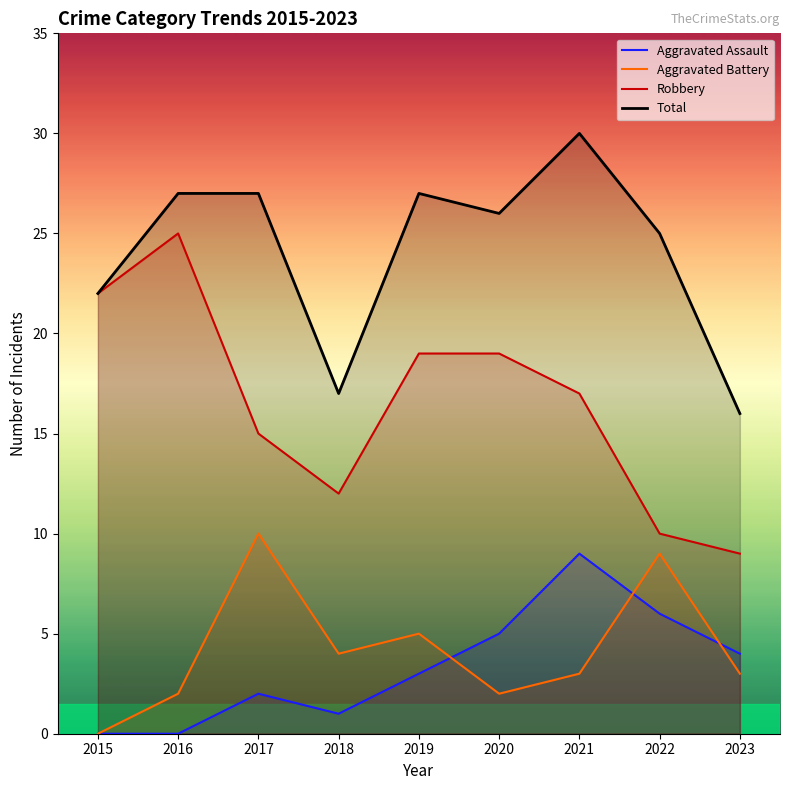

What is the total value across all series at 2022?

50